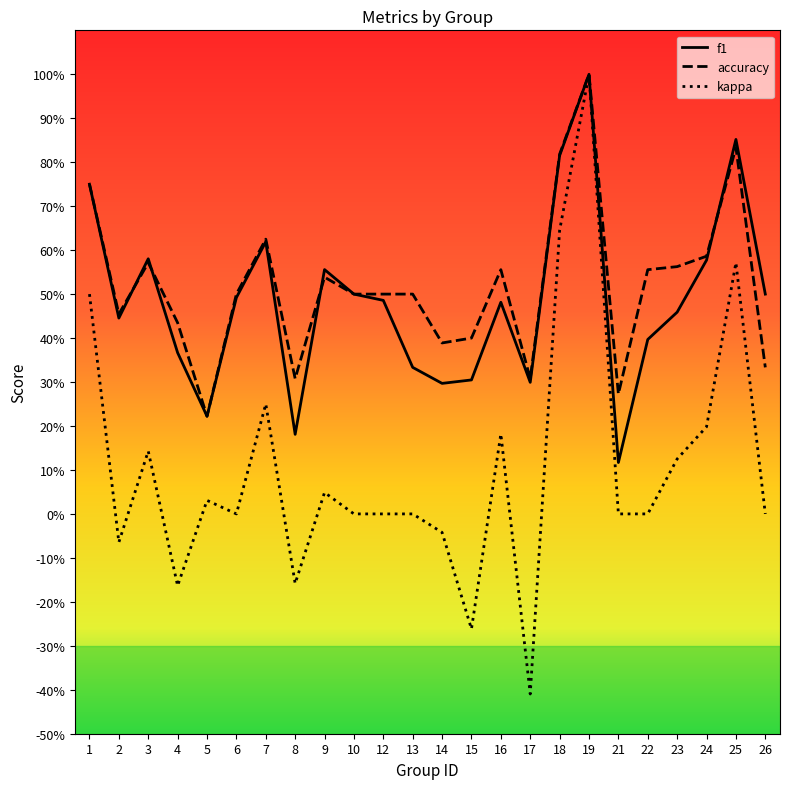

The accuracy series shows 0.6 at 16. True or false?

True